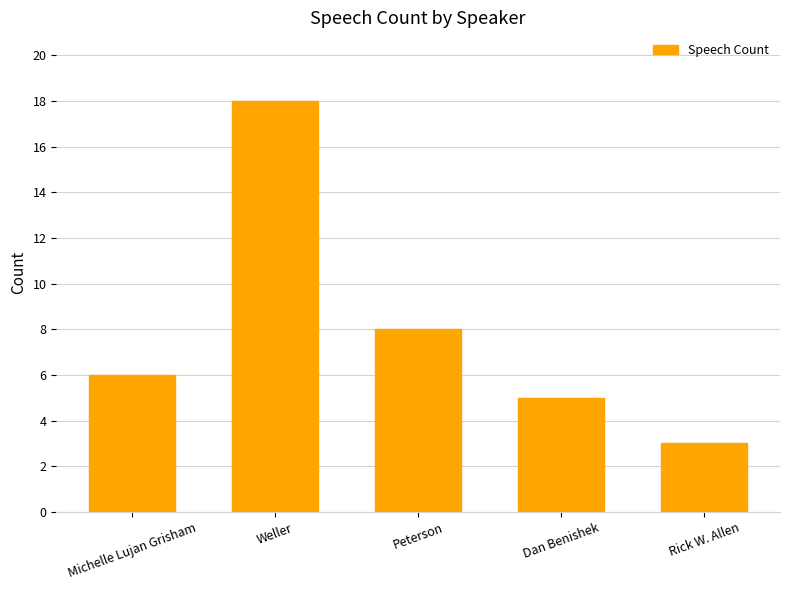

How many bars are there in total?

5